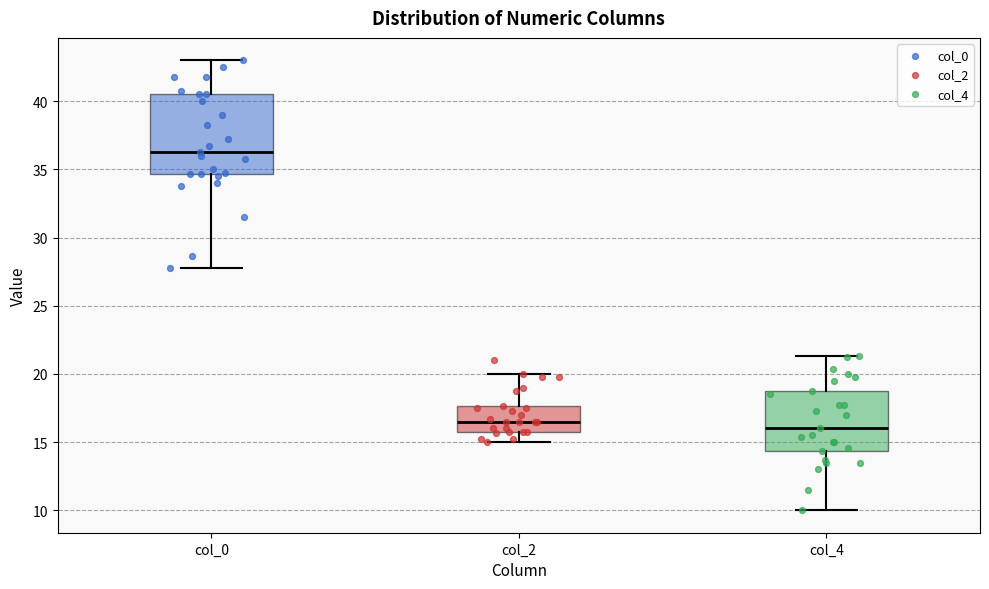

Which box has the highest median line?

col_0